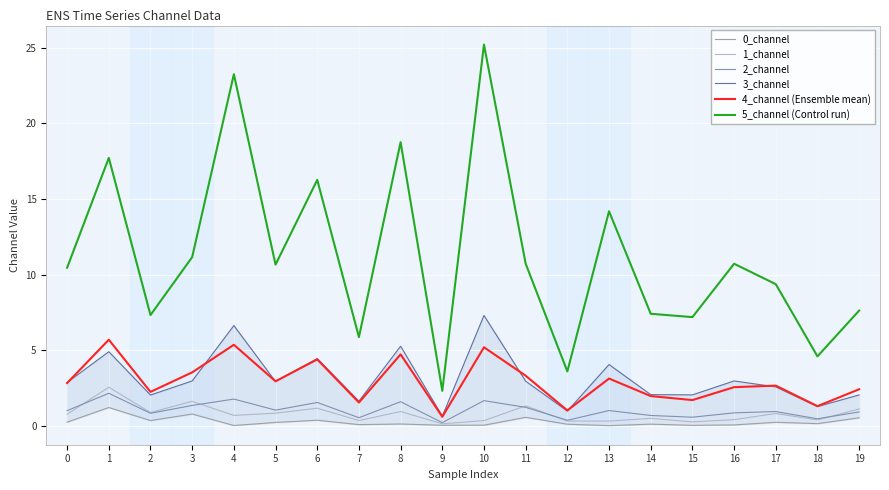

The value of 3_channel at 12 is 1.0. True or false?

True